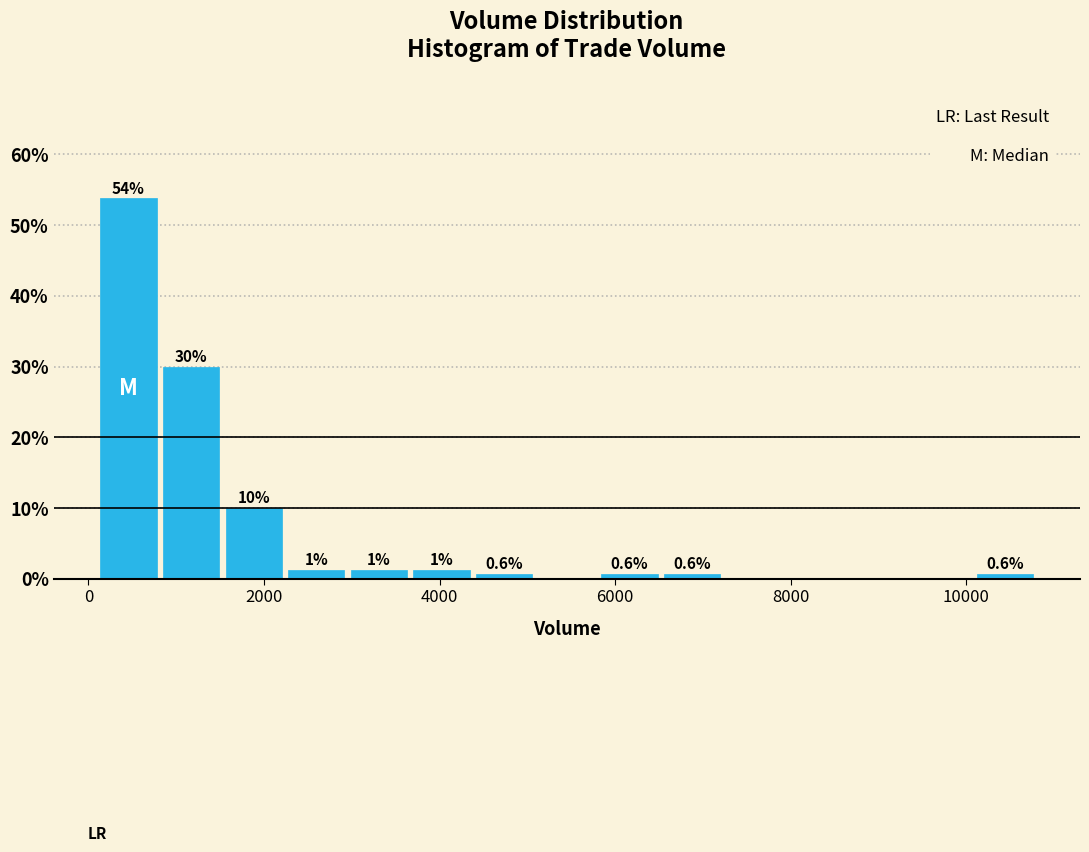

Around what value on the x-axis is the tallest bar? Give the approximate position of its centre, as read against the axis.

400